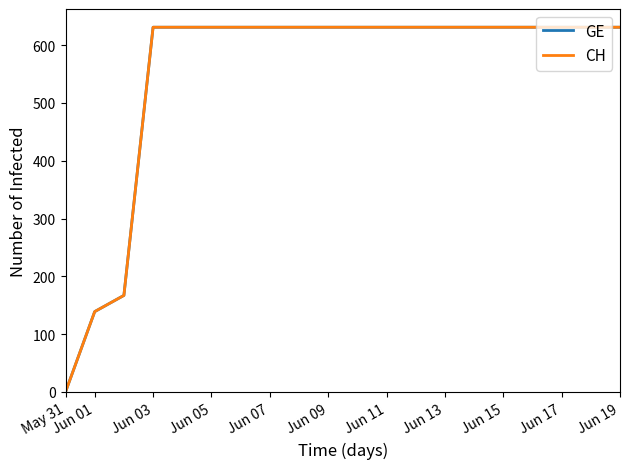

True or false: CH and GE intersect in this chart.

False